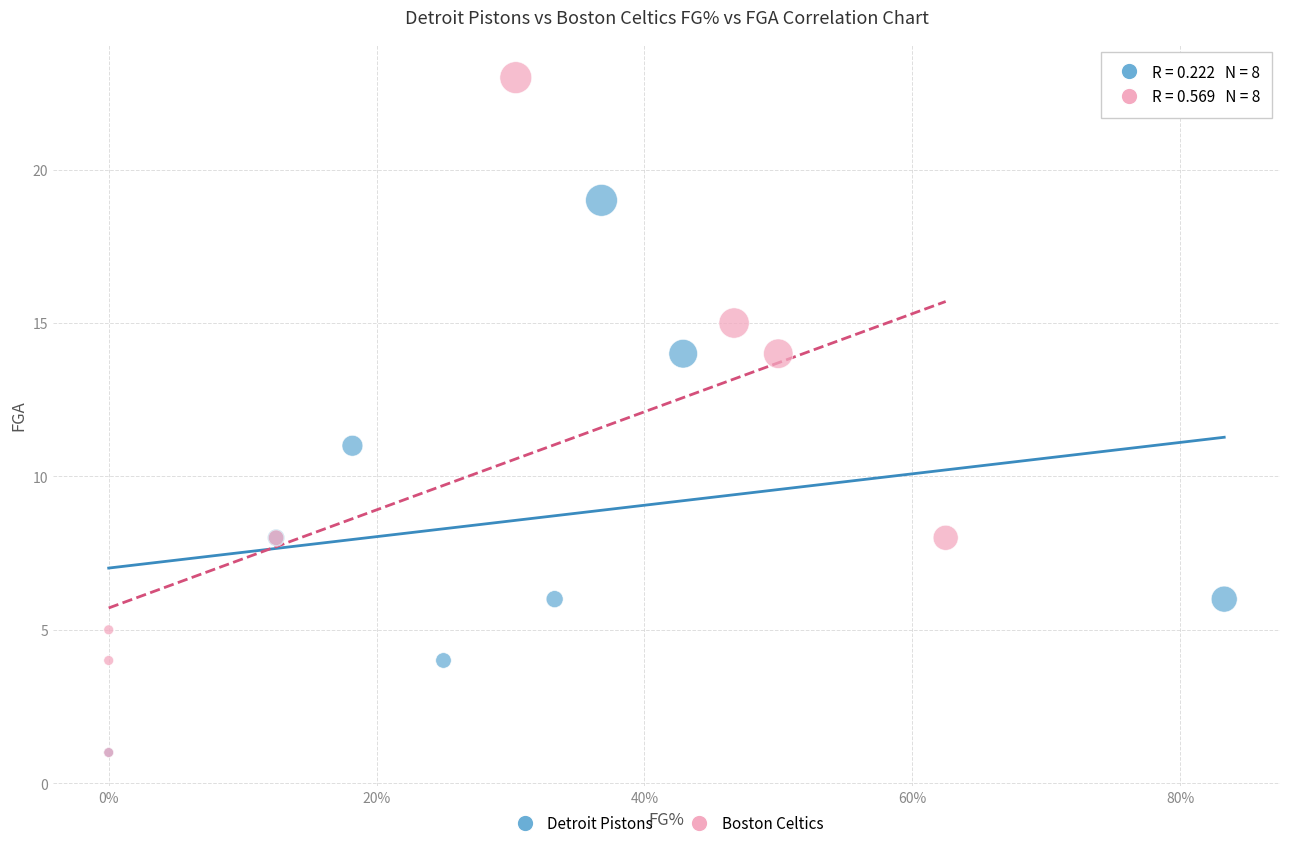

Which series has the largest Y range (max minus min)?

Boston Celtics